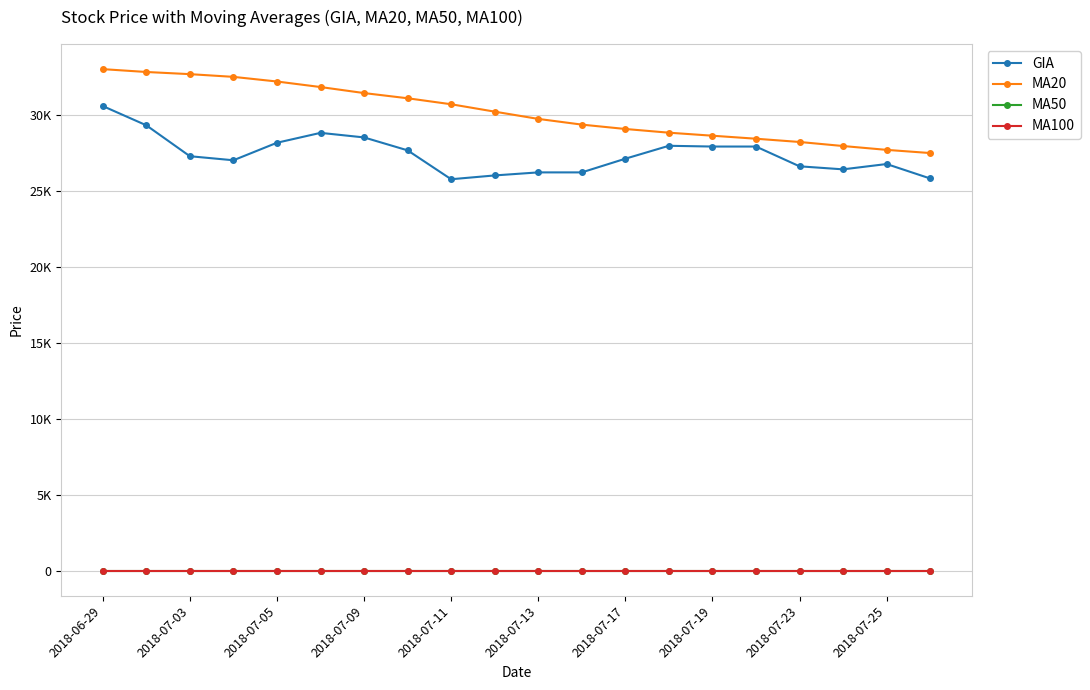

Is this an area chart (filled region under the line)?

No